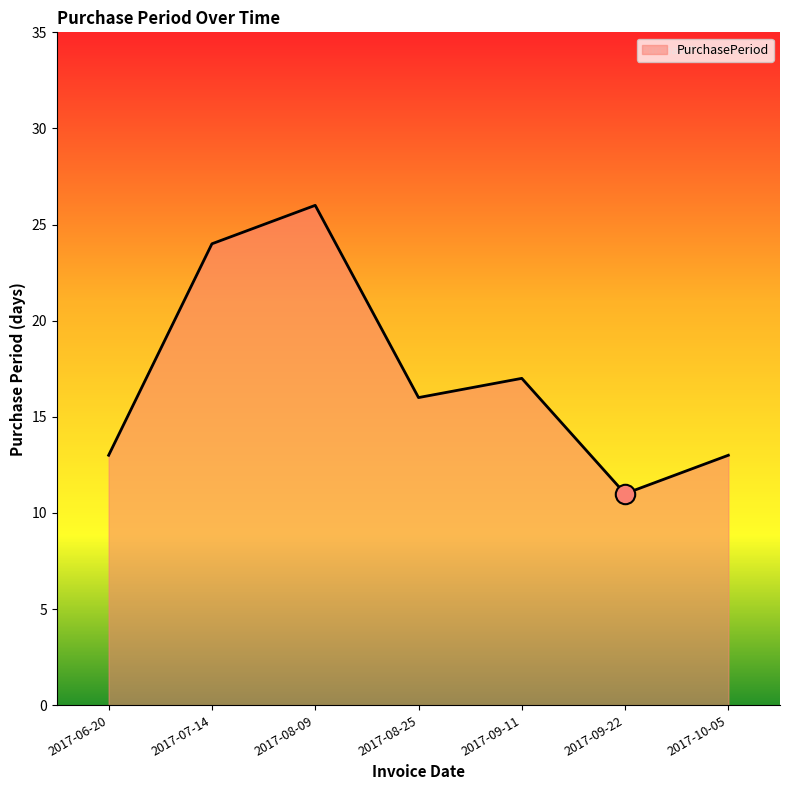

How many lines are shown in the chart?

1